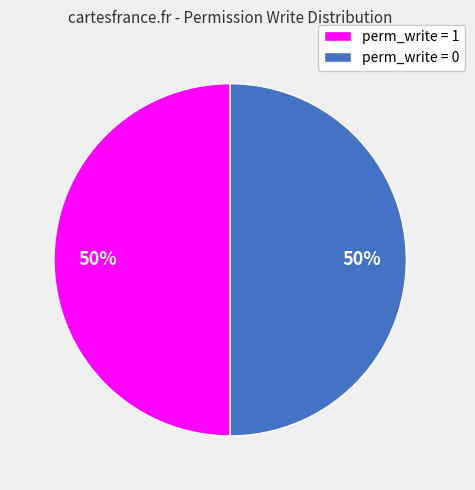

True or false: perm_write = 0 accounts for 50% of the total.

True